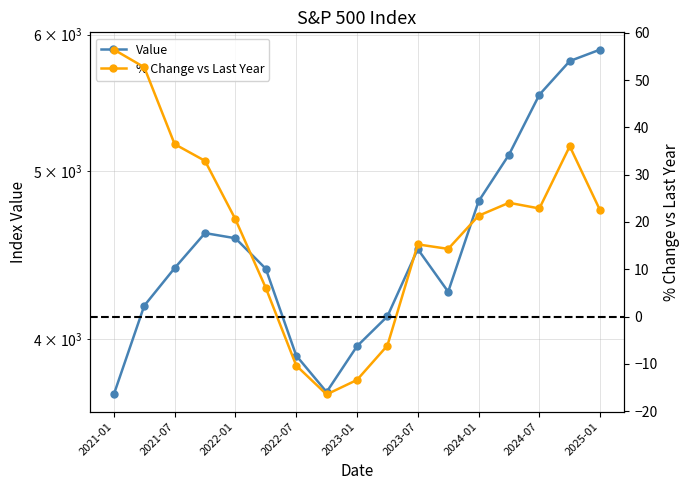

True or false: % Change vs Last Year and Value cross at least once.

False